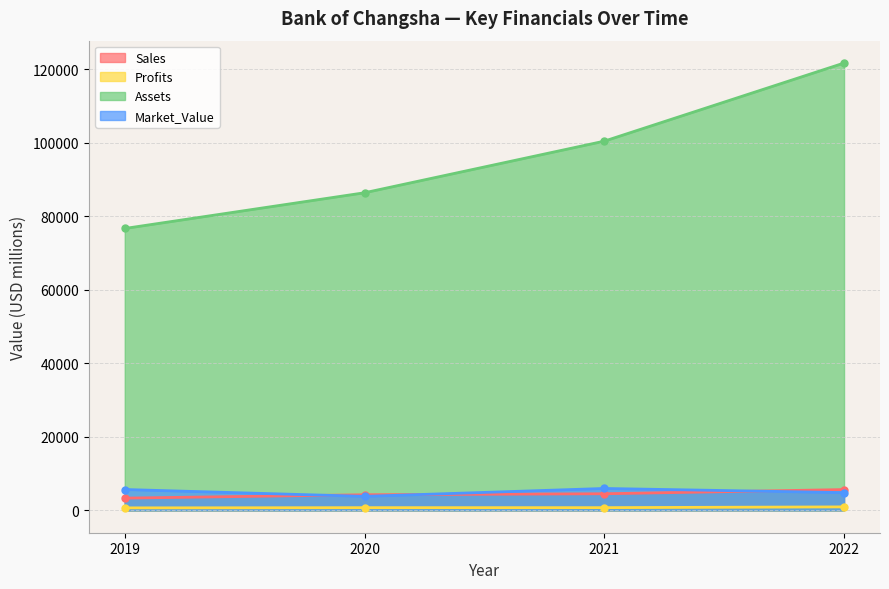

What is the sum of the Market_Value values at 2021 and 2020?

9765.0